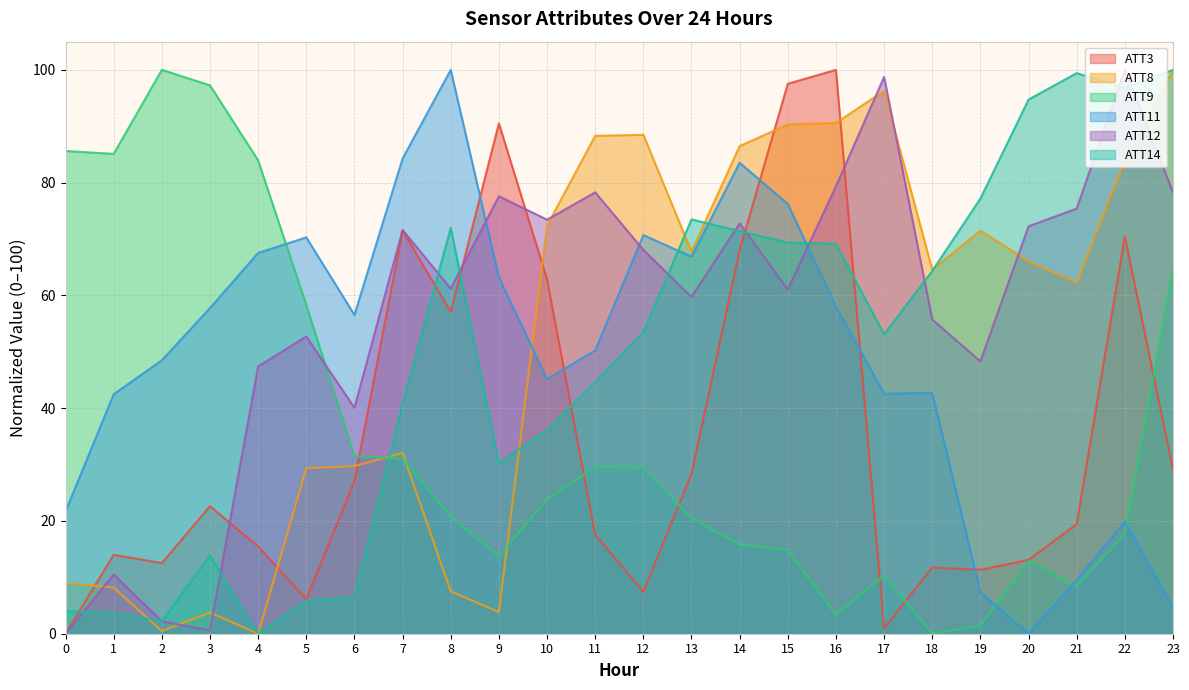

What is the average value of the ATT12 series?

57.7